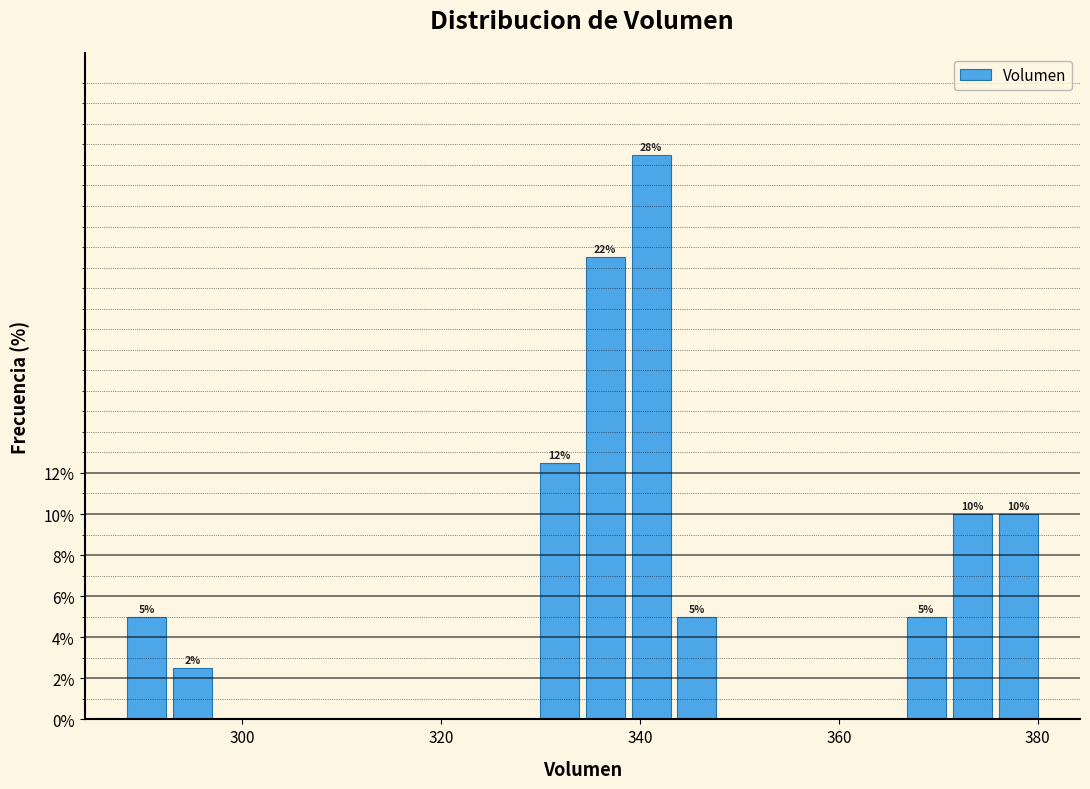

Around what value on the x-axis is the tallest bar? Give the approximate position of its centre, as read against the axis.

342